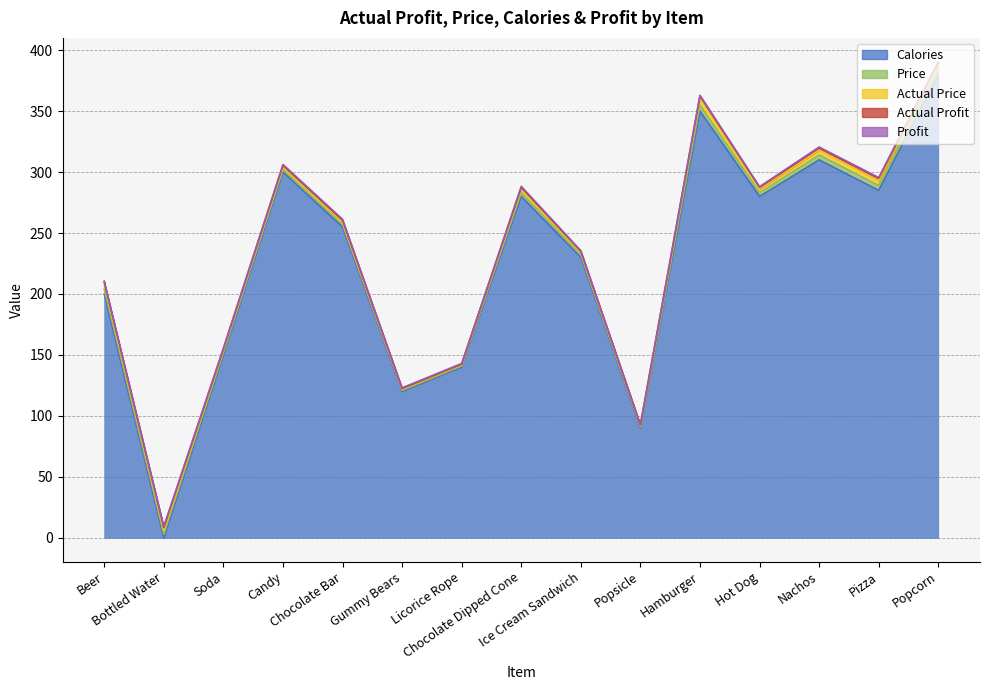

How many values in Calories are above zero?

14